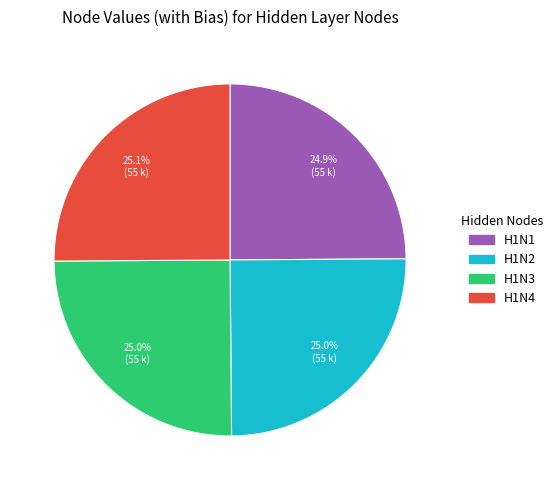

Does H1N3 represent more than half of the total?

No